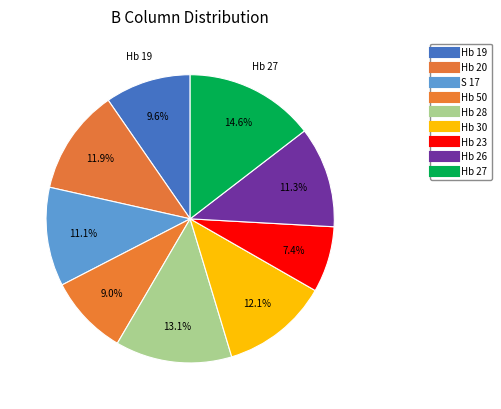

What portion of the pie excludes Hb 23?

92.6%